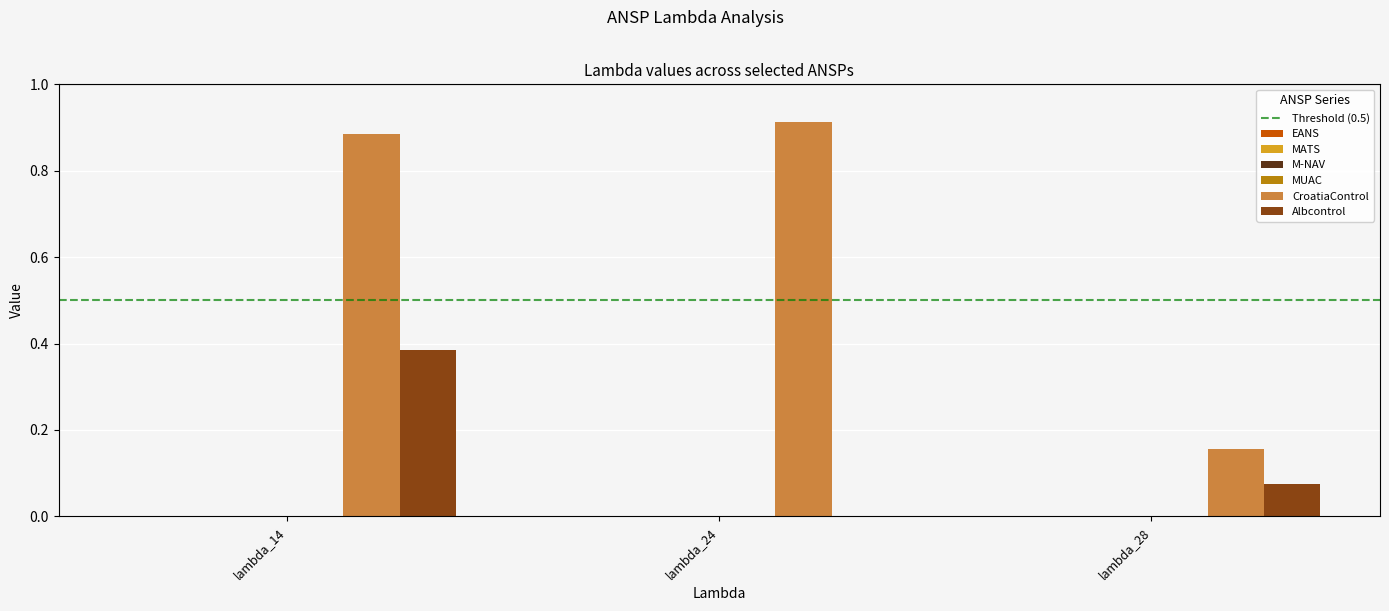

What is the sum of all Albcontrol values?

0.5